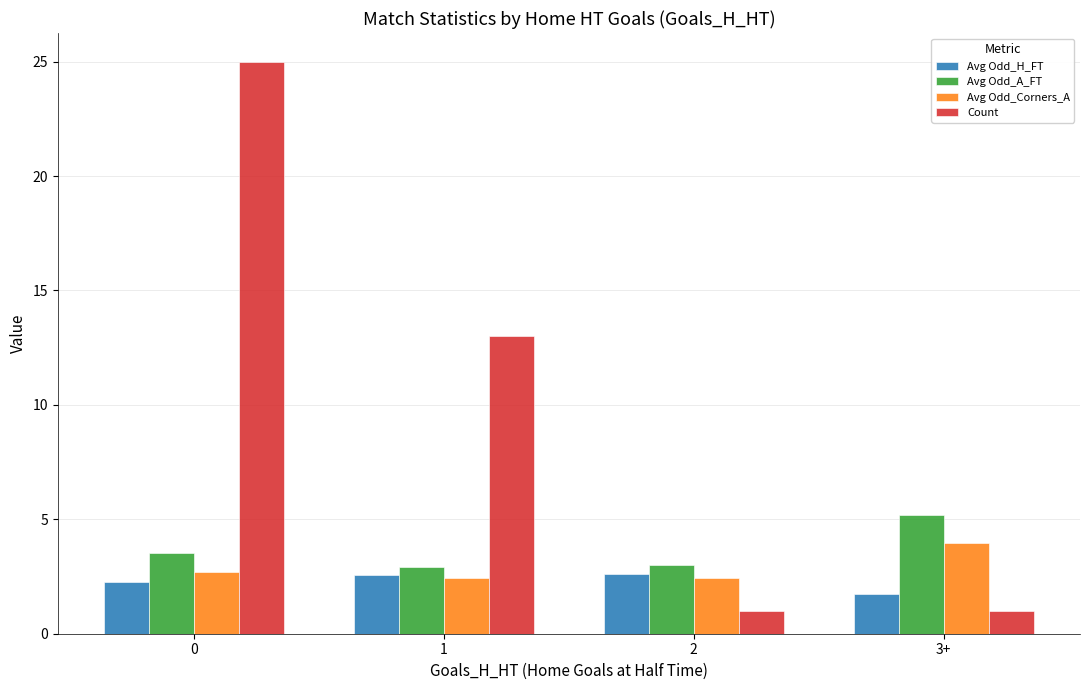

What is the difference between the maximum and minimum values in the Avg Odd_H_FT series?

0.9